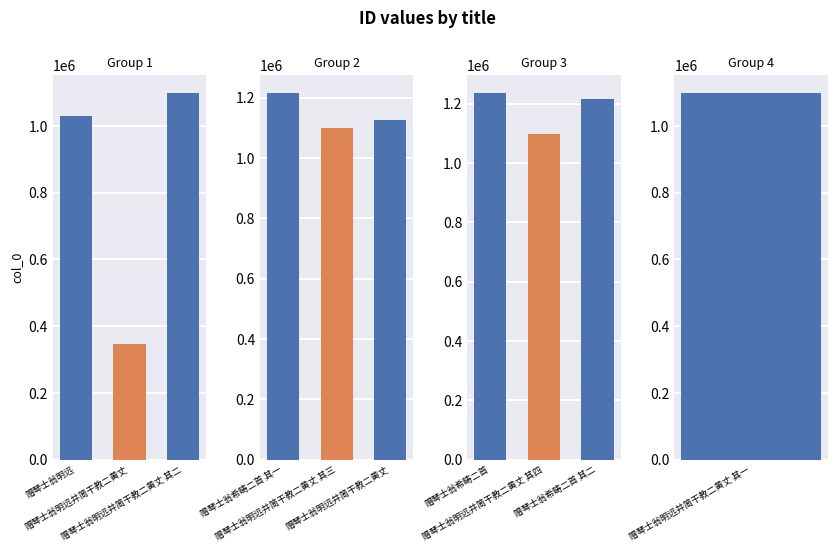

What is the average value?

1055991